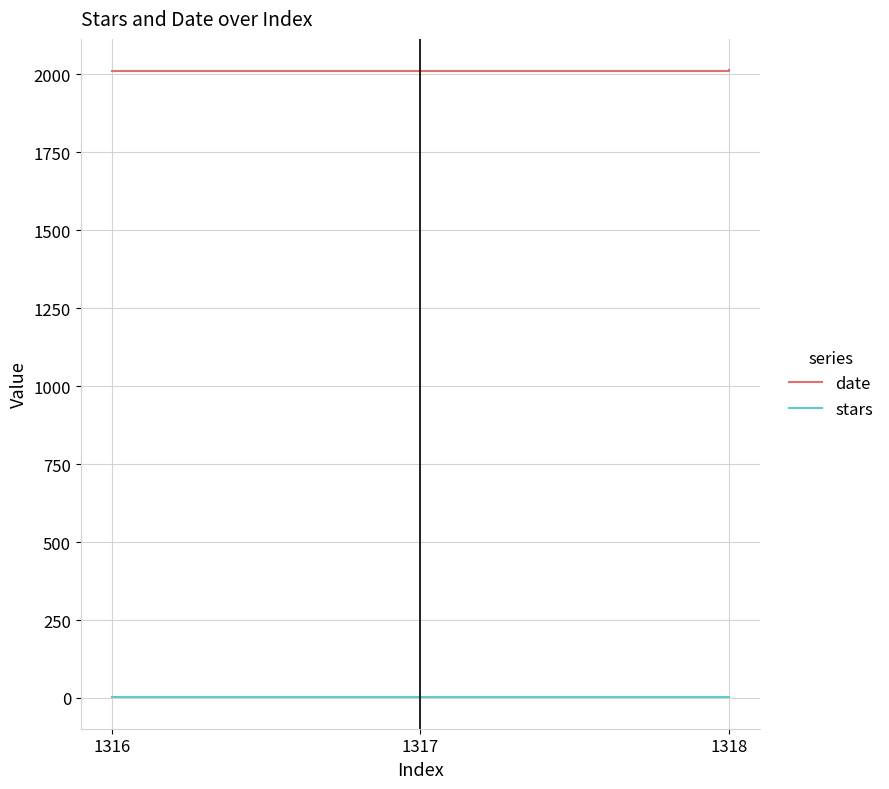

Is this an area chart (filled region under the line)?

No